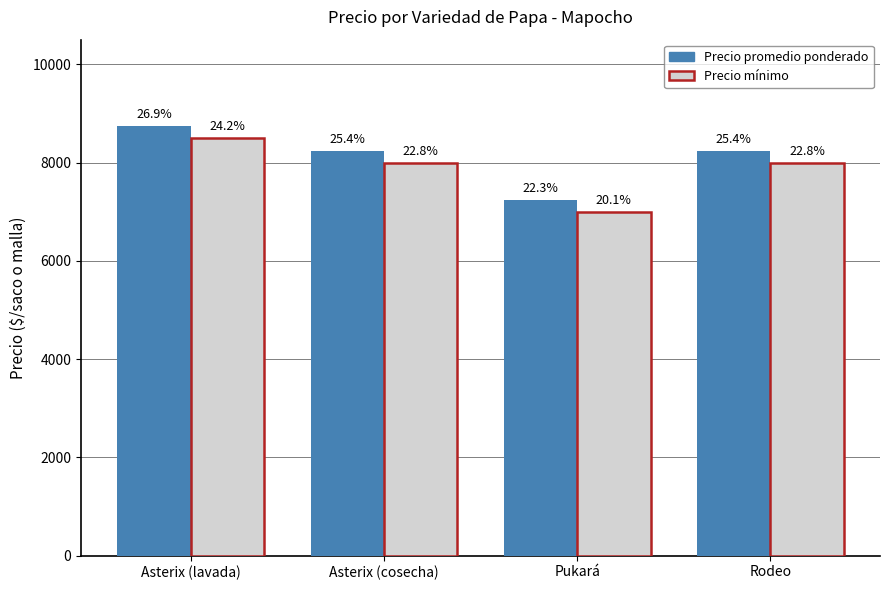

What is the label of the 3rd bar from the left?

Pukará